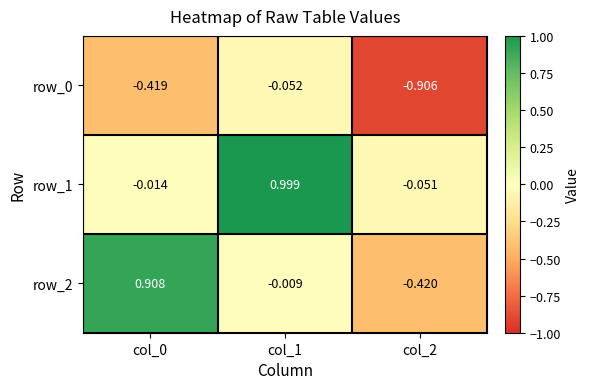

Rank the series at col_0 from highest to lowest value.

row_2, row_1, row_0